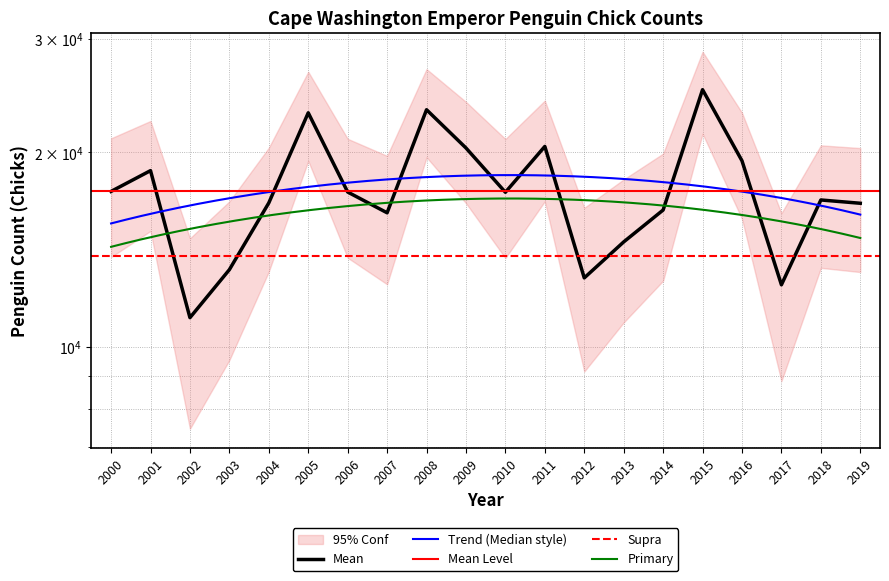

Where is the first local maximum?

2001